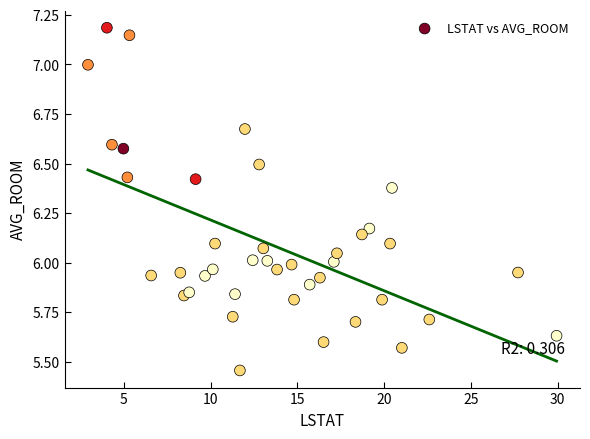

What is the range of Y values (max minus min)?

1.7